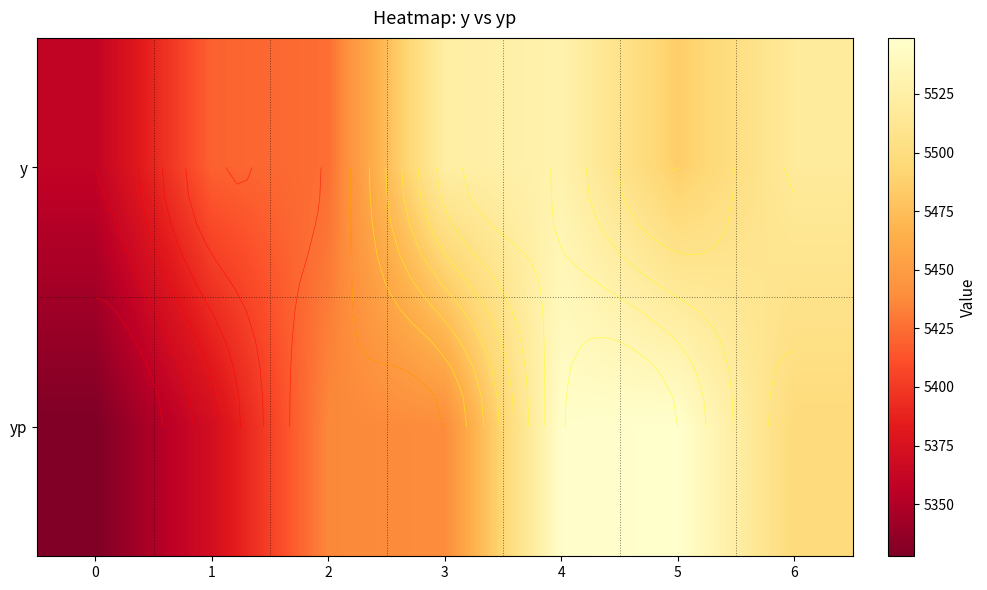

What is the minimum value shown in the chart?

5327.8